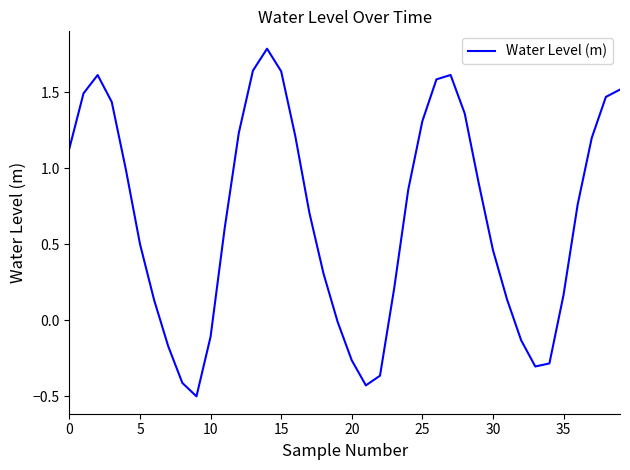

How many values are above zero?

29